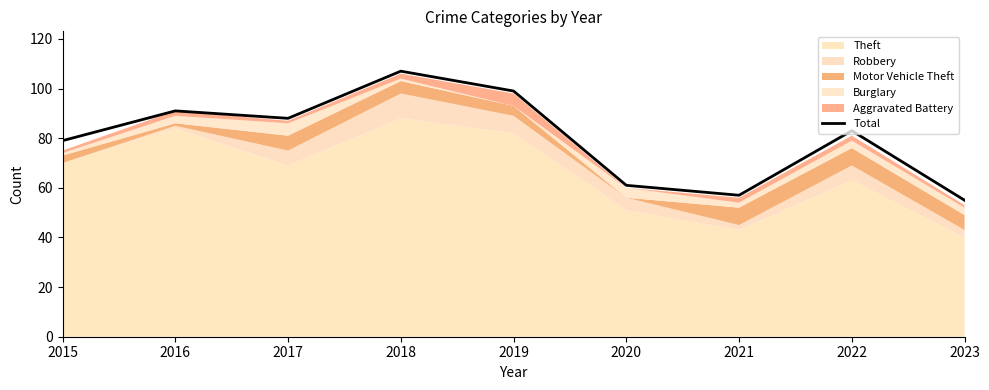

Rank the categories by value from highest to lowest.

2018, 2019, 2016, 2017, 2022, 2015, 2020, 2021, 2023